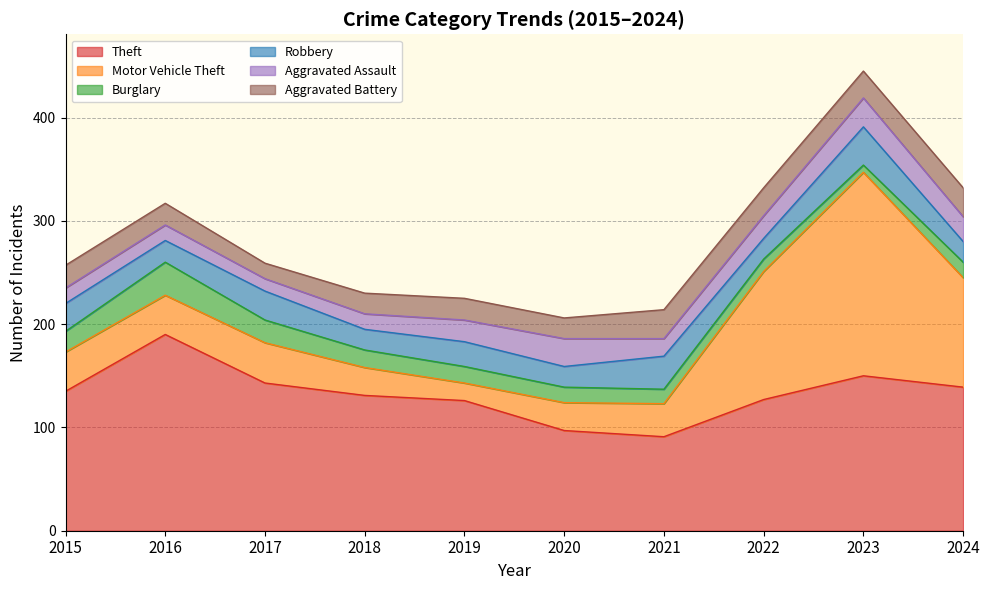

Which has a higher value, 2017 or 2020?

2017